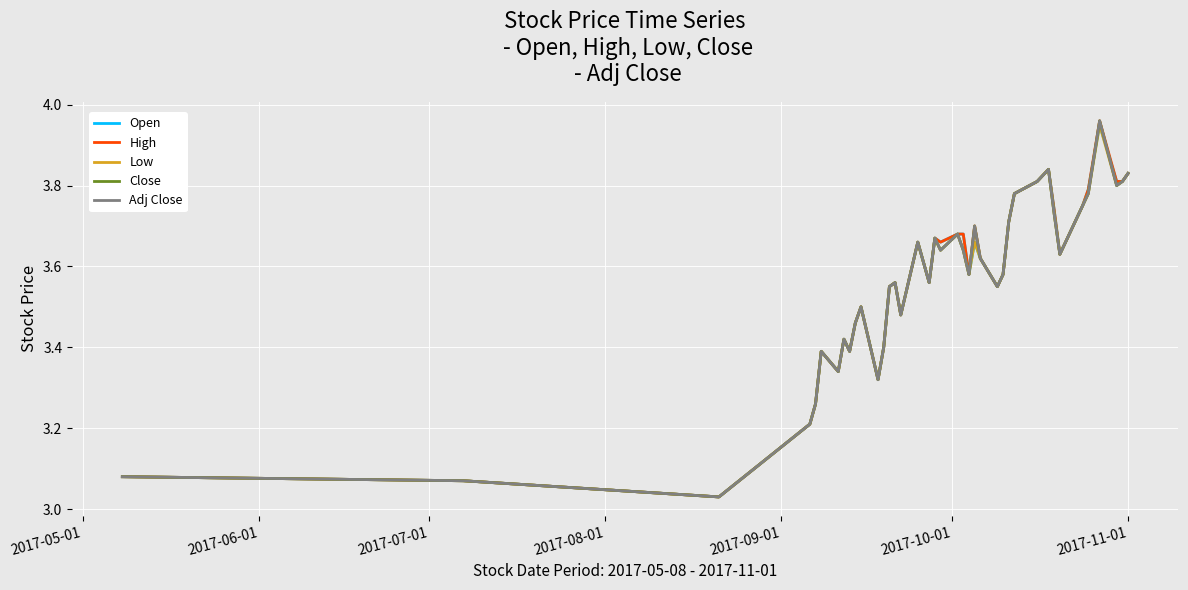

What is the label of the 36th point from the right?

2017-09-01